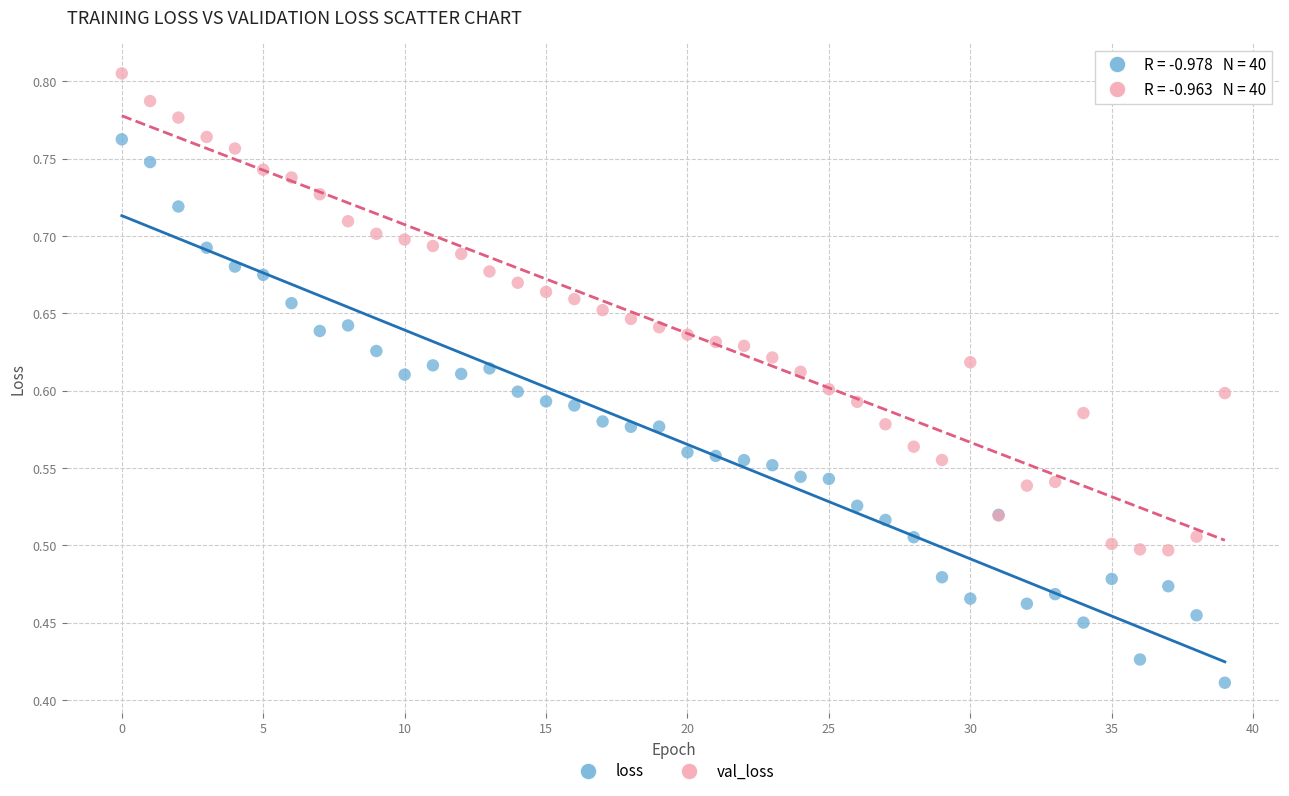

Which series reaches the minimum Y coordinate?

loss